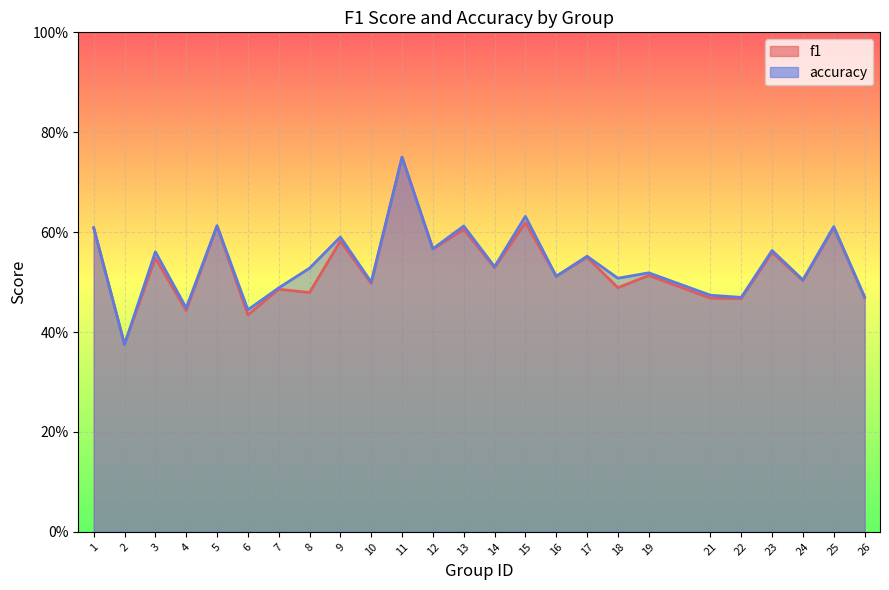

How many interior local valleys does the accuracy series have?

10